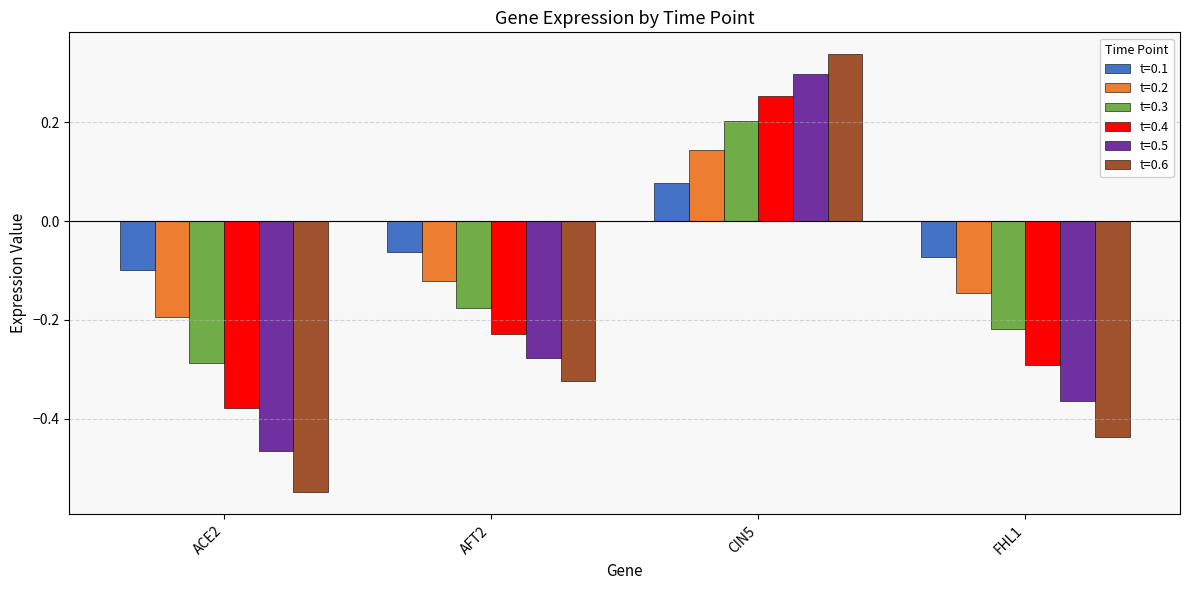

Where does the t=0.5 series first go above 0?

CIN5